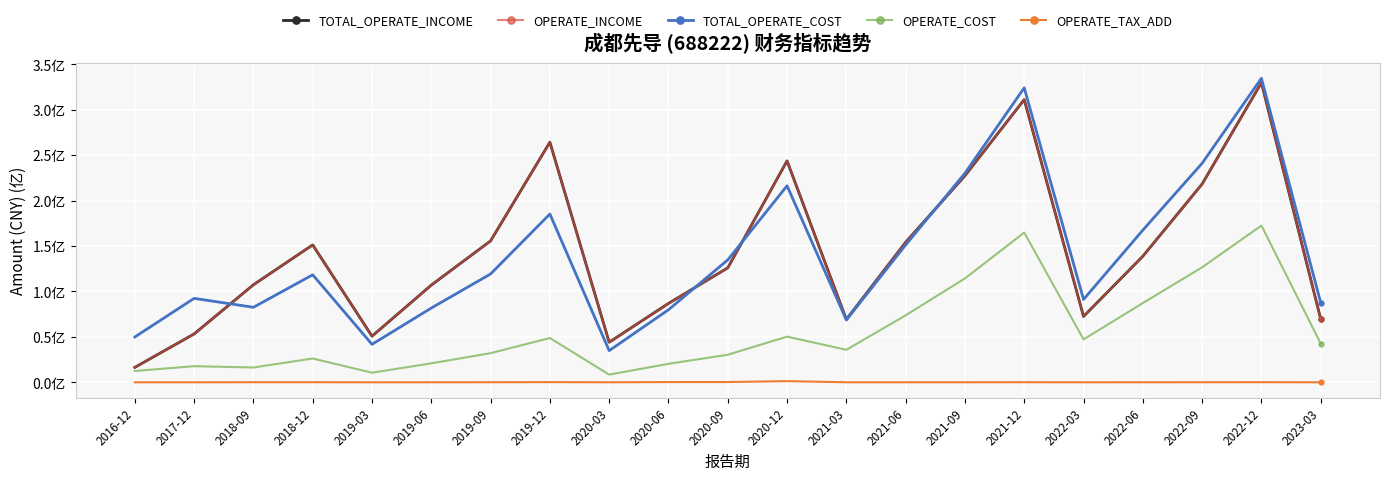

Which series has the largest total across all categories?

TOTAL_OPERATE_INCOME